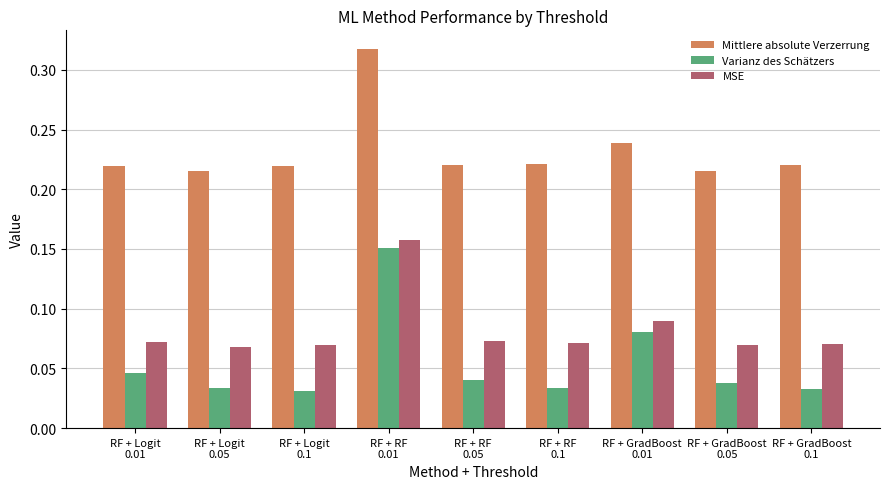

Which series has the widest spread of values?

Varianz des Schätzers